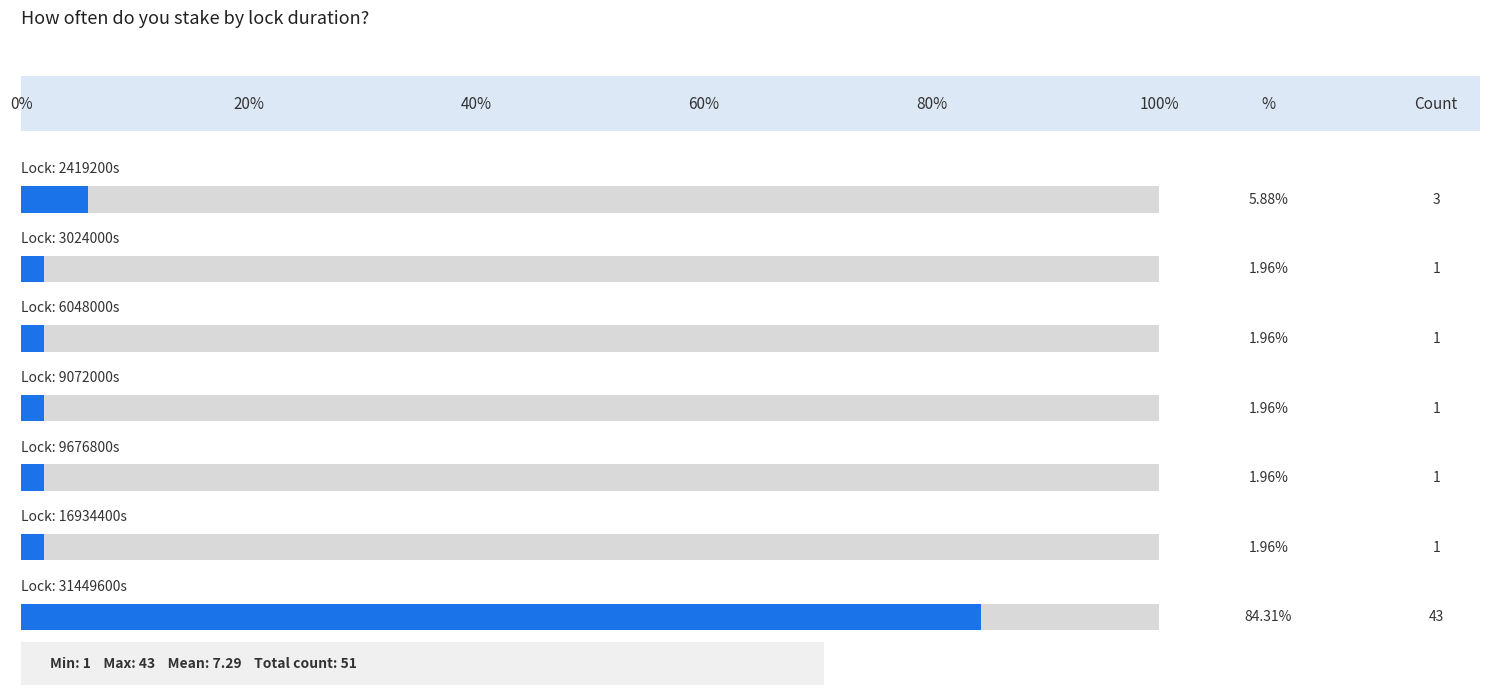

How many bars are there in total?

7